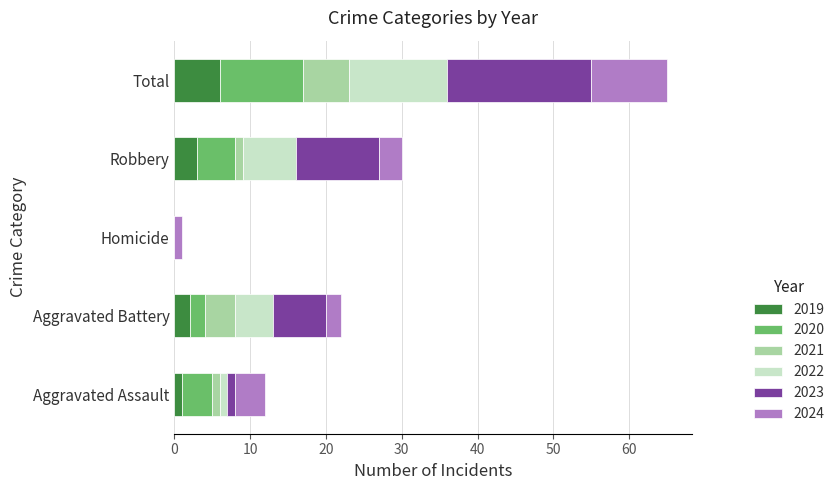

At which category is the sum across all series the highest?

Total